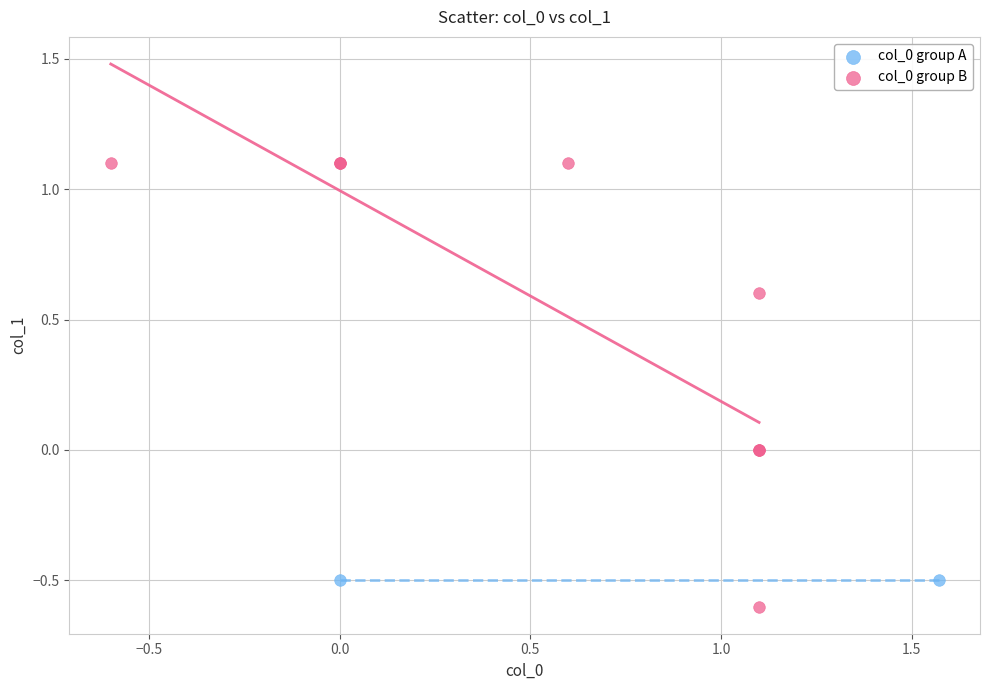

What are all the series names shown in the legend?

col_0 group A, col_0 group B